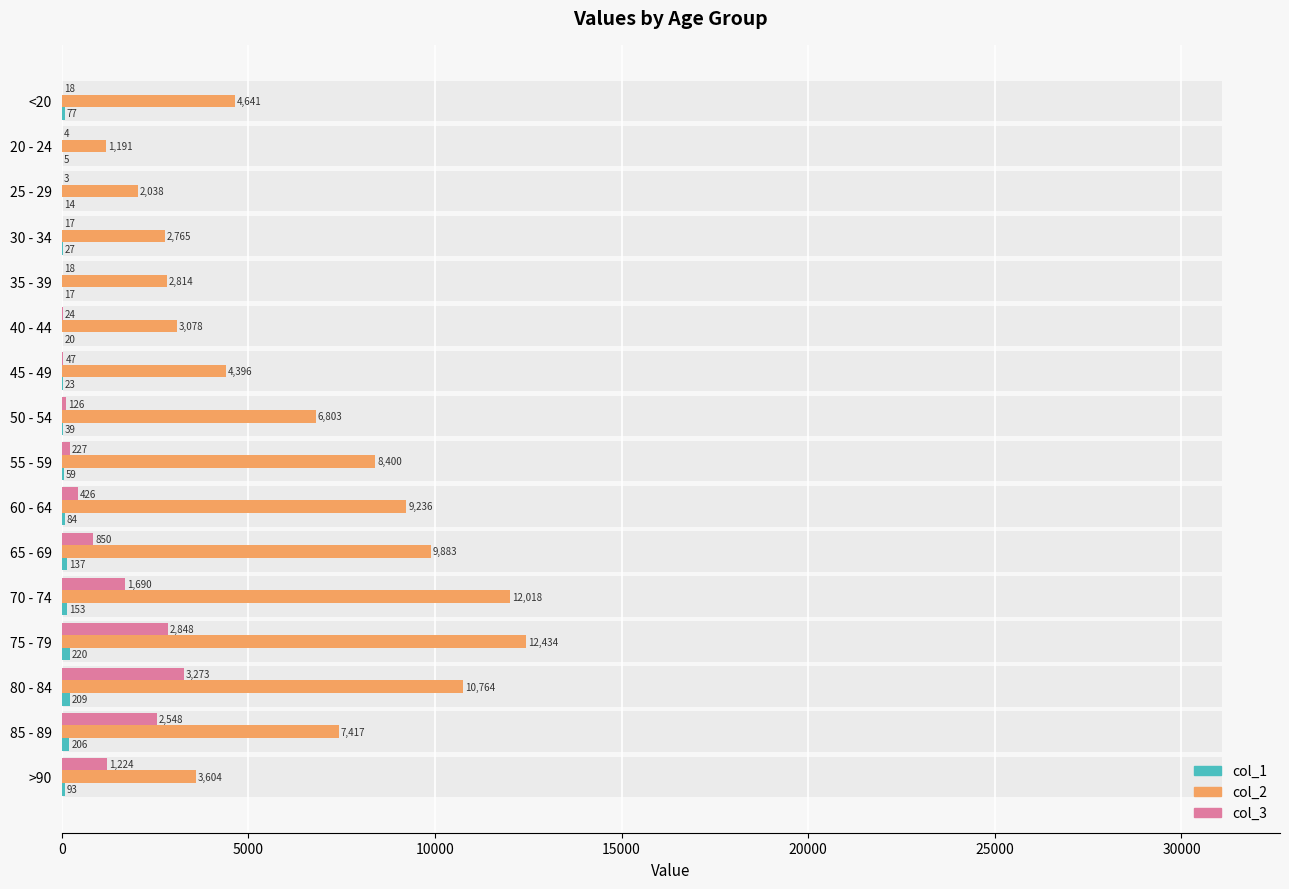

Reading left to right, transcribe all the data shown in this chart.

col_1: 77	5	14	27	17	20	23	39	59	84	137	153	220	209	206	93
col_2: 4641	1191	2038	2765	2814	3078	4396	6803	8400	9236	9883	12018	12434	10764	7417	3604
col_3: 18	4	3	17	18	24	47	126	227	426	850	1690	2848	3273	2548	1224